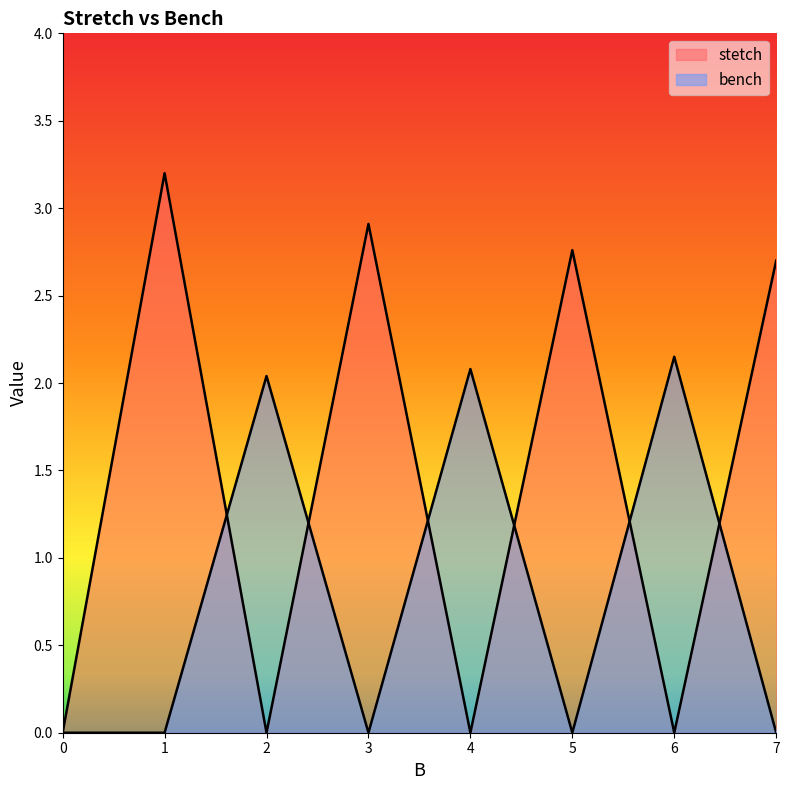

Rank the series by their maximum value, from highest to lowest.

stetch, bench